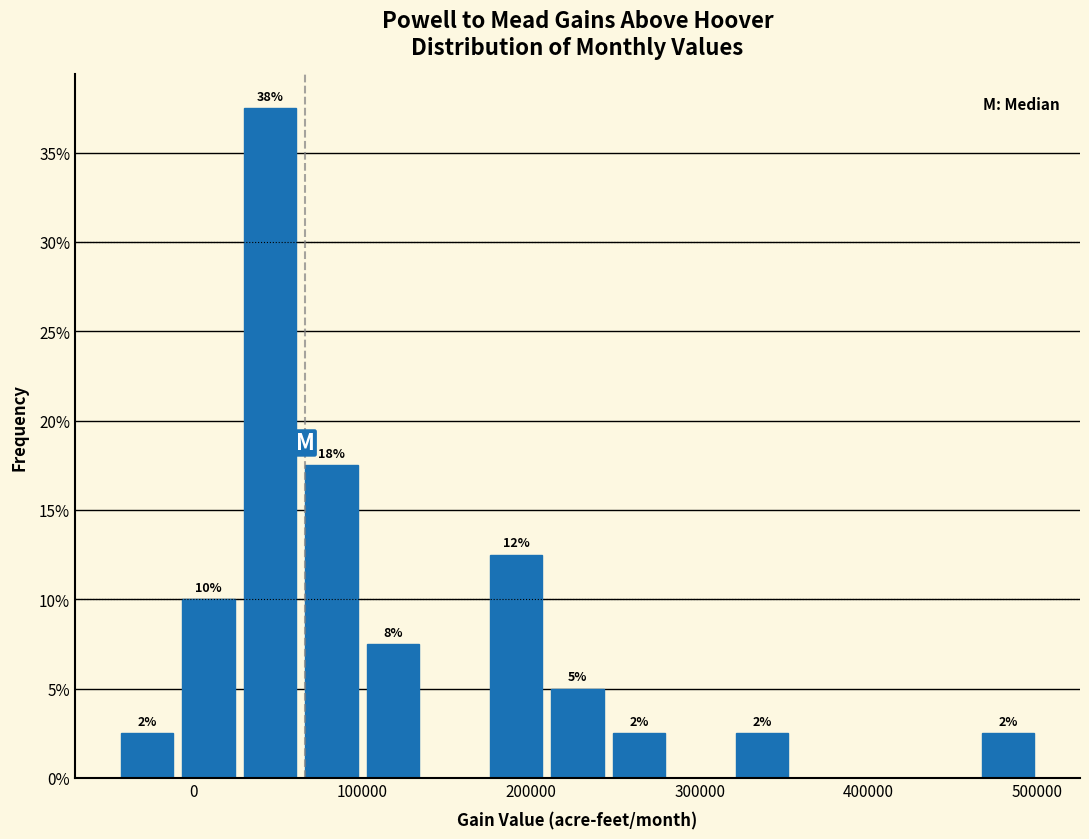

Around what value on the x-axis is the tallest bar? Give the approximate position of its centre, as read against the axis.

50000